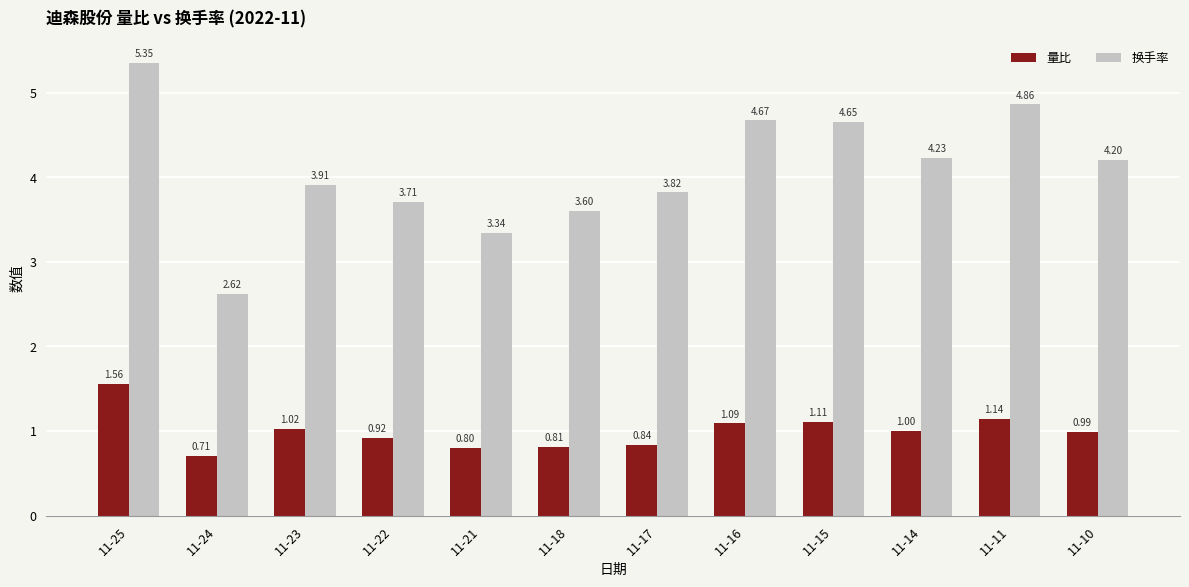

At which category is the sum across all series the highest?

11-25